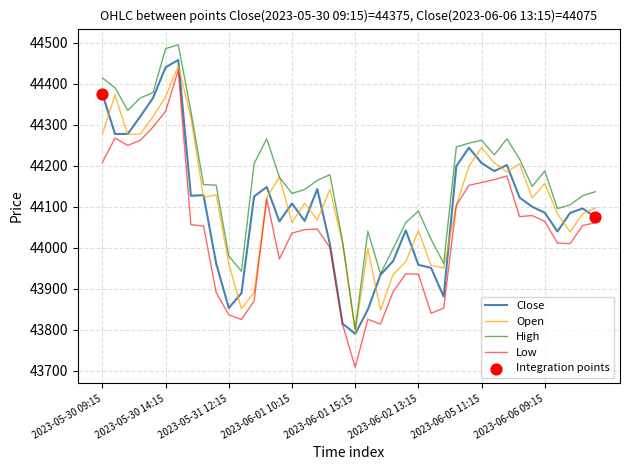

Which series has the largest total across all categories?

High